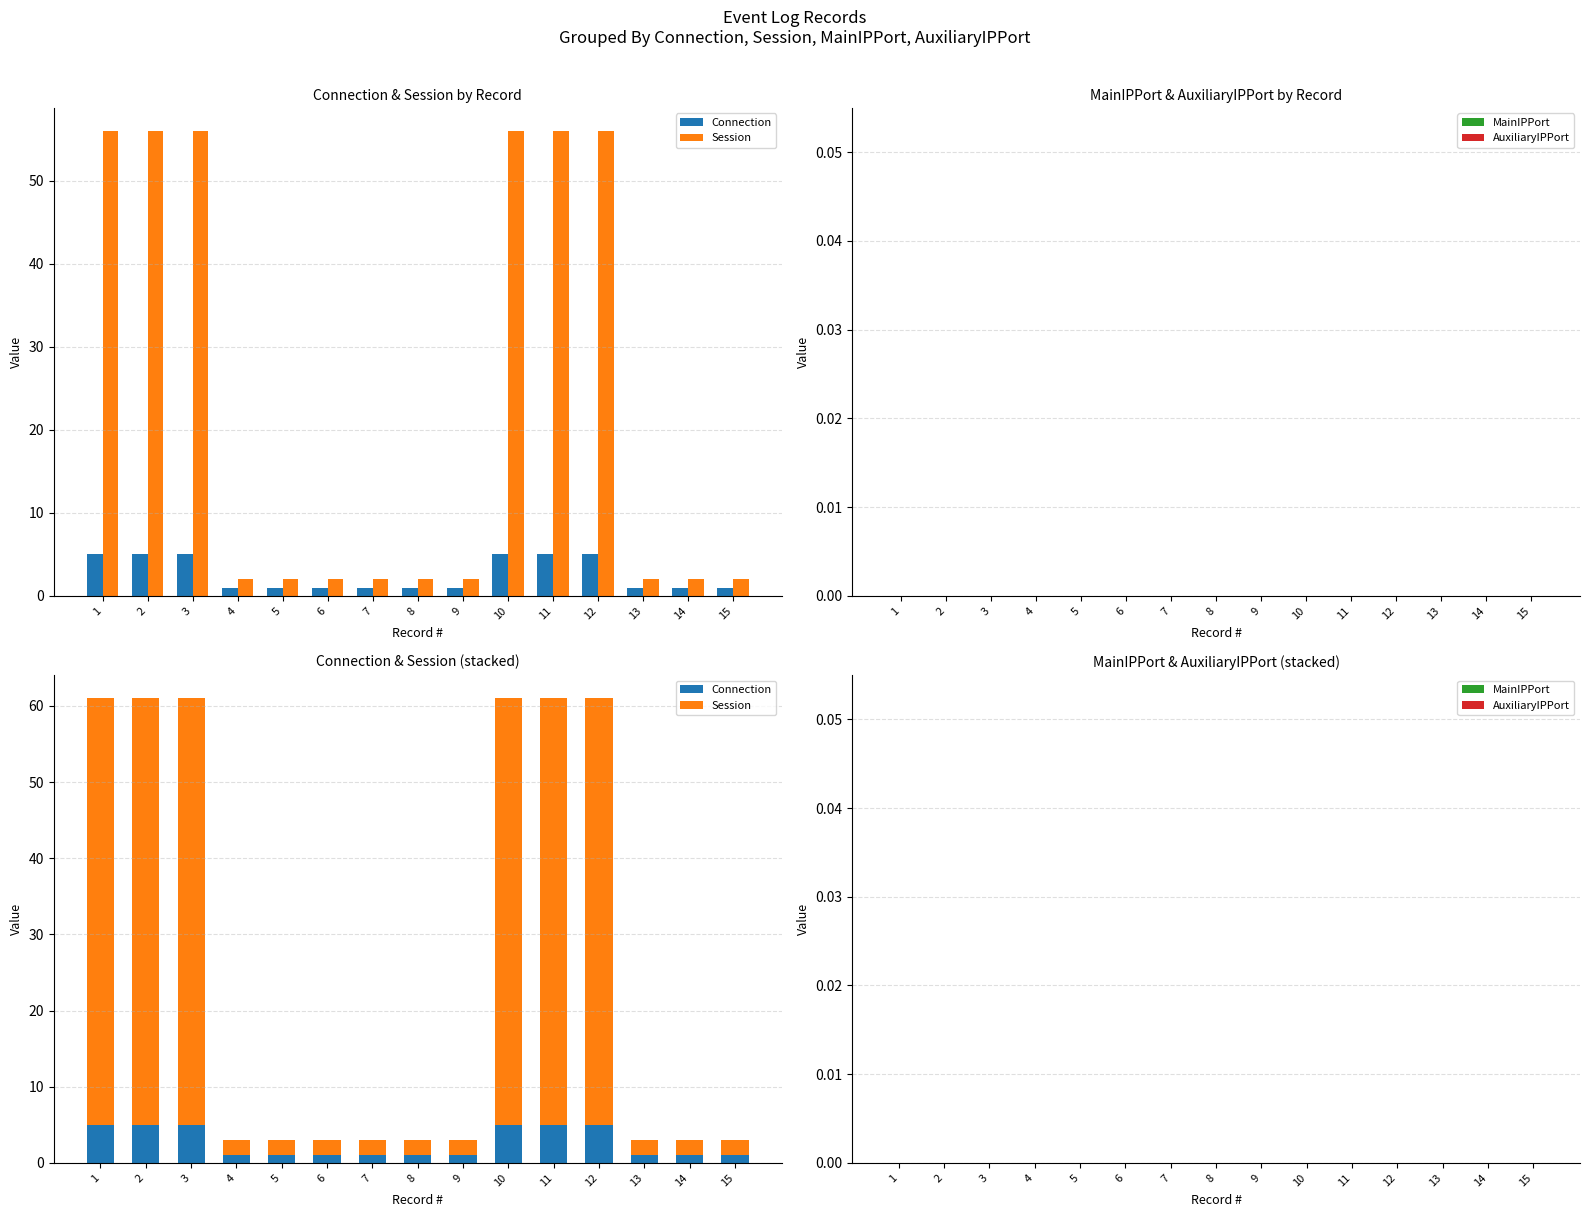

Reading right to left, list all the values displayed in this chart.

Connection: 15=1	14=1	13=1	12=5	11=5	10=5	9=1	8=1	7=1	6=1	5=1	4=1	3=5	2=5	1=5
Session: 15=2	14=2	13=2	12=56	11=56	10=56	9=2	8=2	7=2	6=2	5=2	4=2	3=56	2=56	1=56
MainIPPort: 15=0	14=0	13=0	12=0	11=0	10=0	9=0	8=0	7=0	6=0	5=0	4=0	3=0	2=0	1=0
AuxiliaryIPPort: 15=0	14=0	13=0	12=0	11=0	10=0	9=0	8=0	7=0	6=0	5=0	4=0	3=0	2=0	1=0